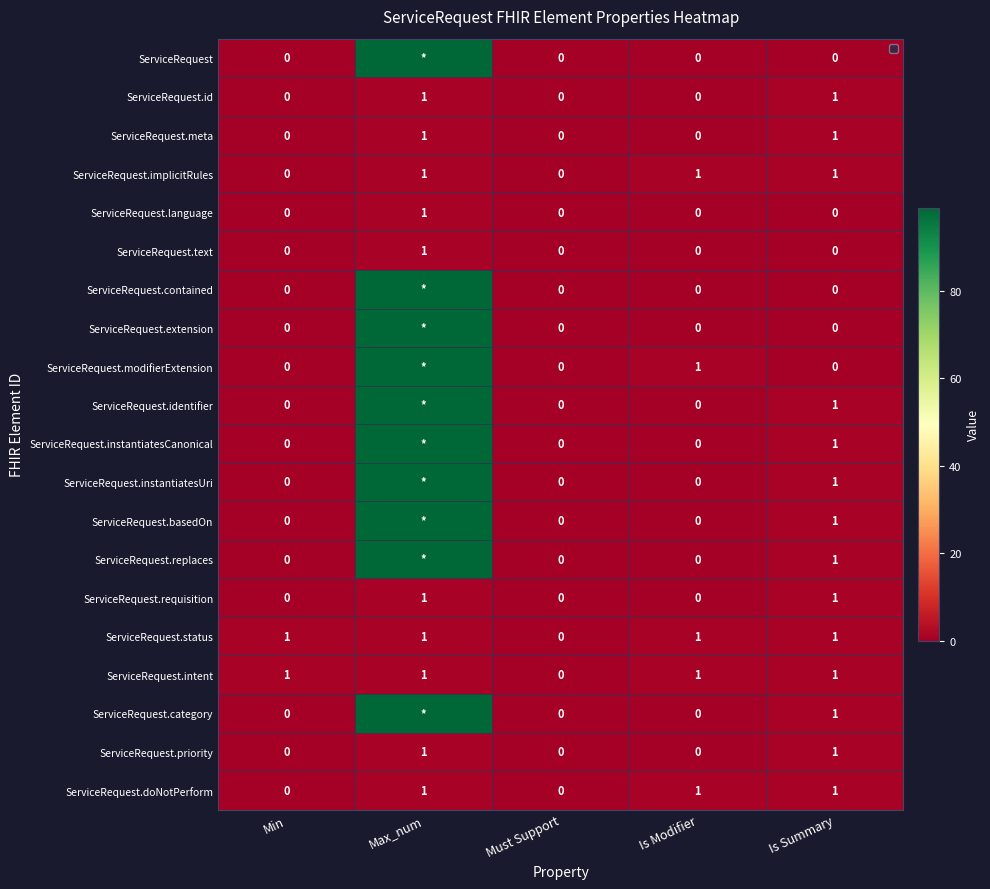

What is the total value across all series at Is Summary?

14